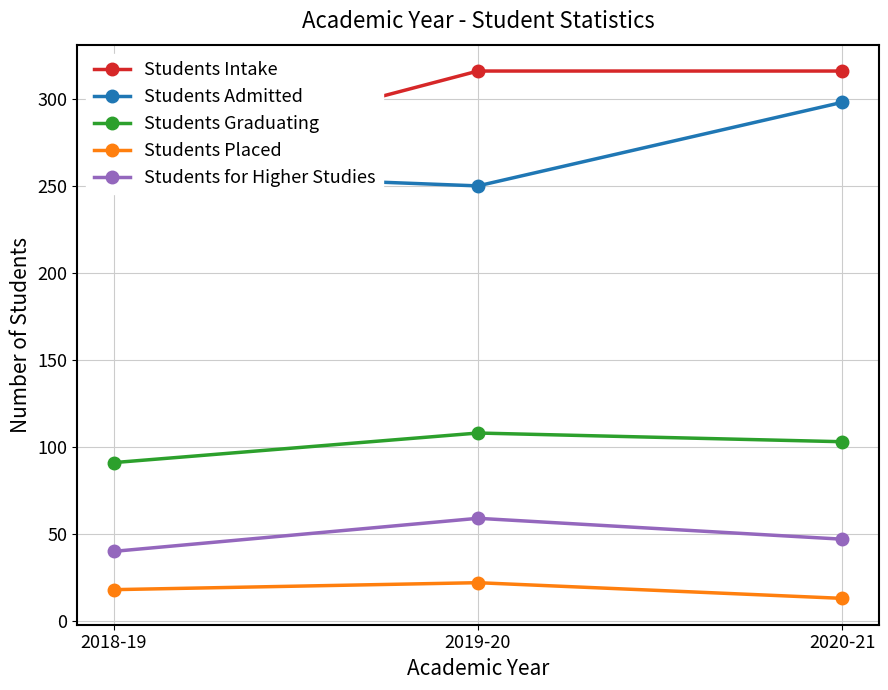

What is the total value across all series at 2018-19?

668